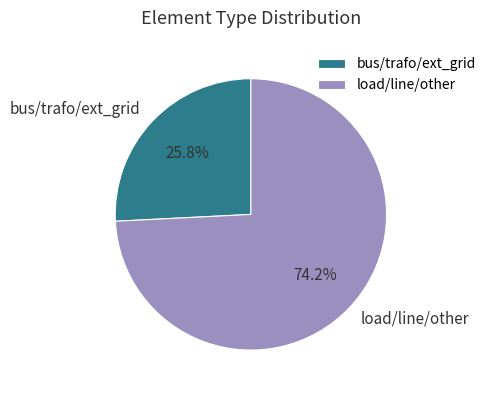

Combined, what portion of the pie is load/line/other and bus/trafo/ext_grid?

100.0%